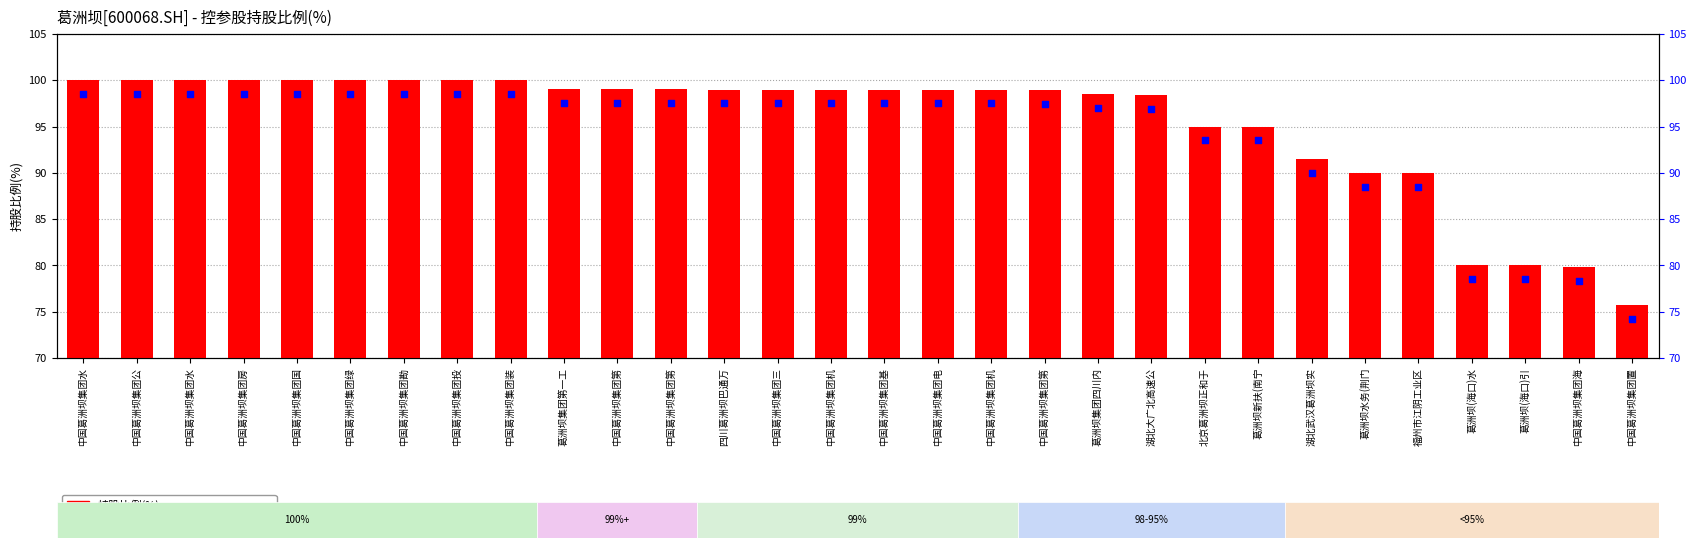

Which series has the largest total across all categories?

持股比例(%)